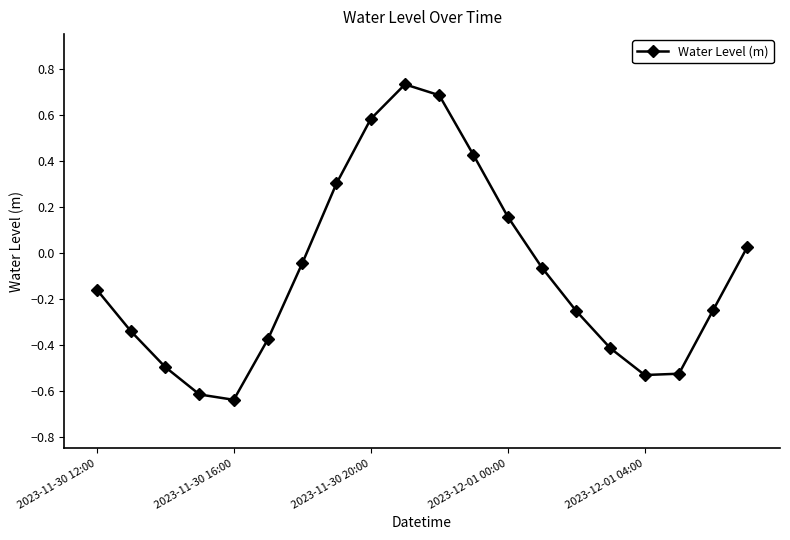

How many positive values are there?

7